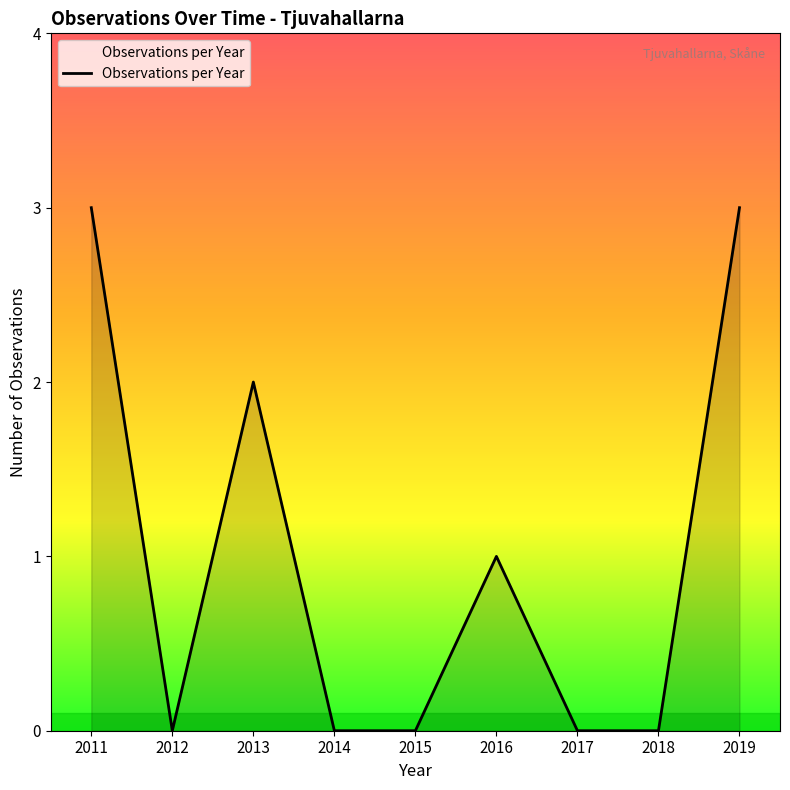

Is it true that the value at 2019 is 2?

False